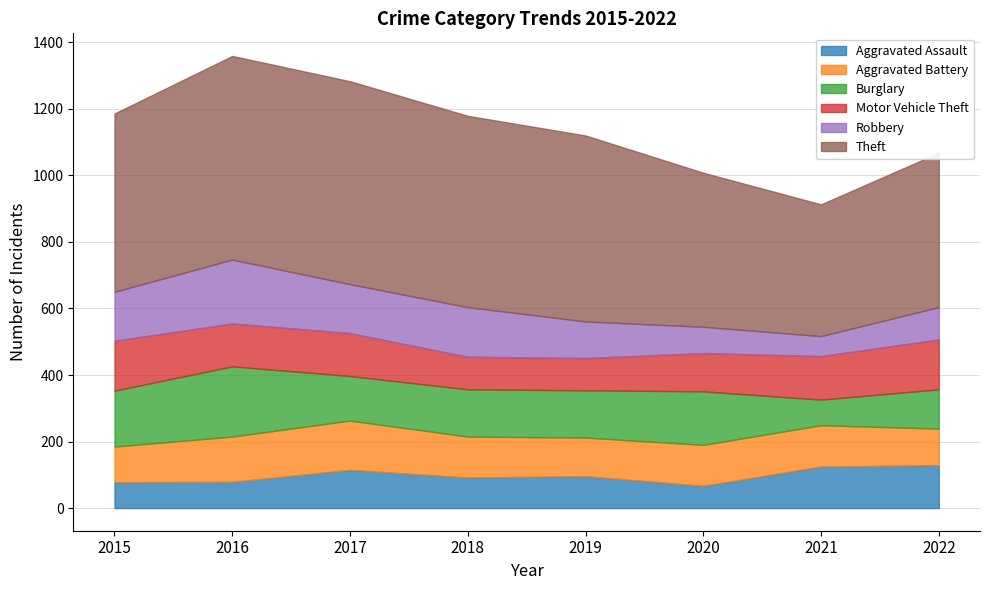

What is the sum of all Burglary values?

1153